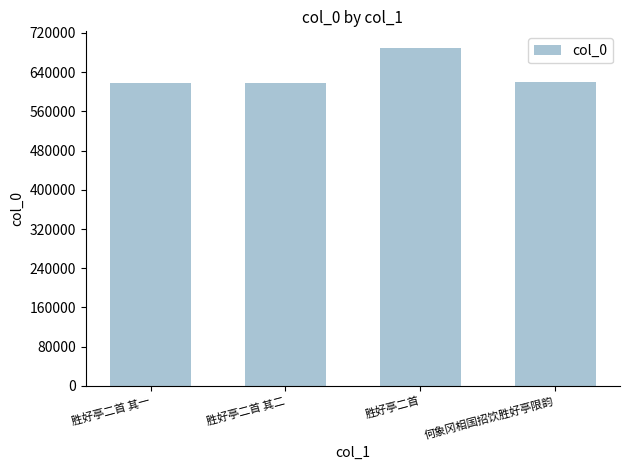

Which has a higher value, 胜好亭二首 or 胜好亭二首 其一?

胜好亭二首